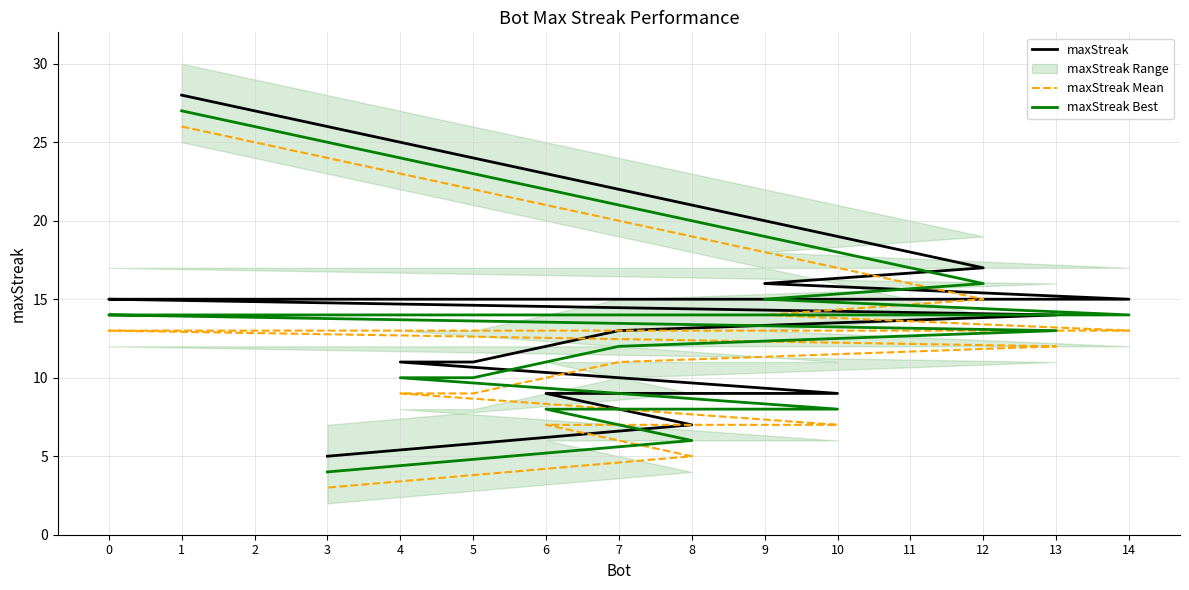

True or false: maxStreak and maxStreak Mean cross at least once.

False